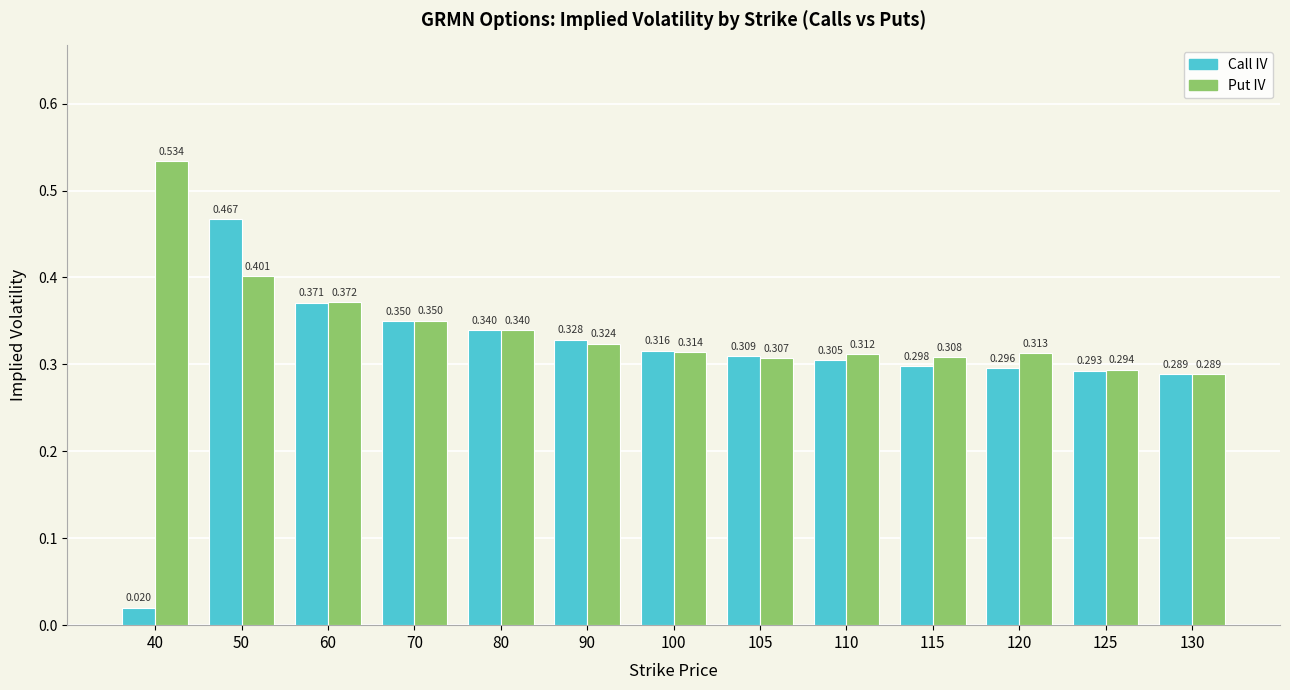

List the series in order of their overall mean, highest first.

Put IV, Call IV